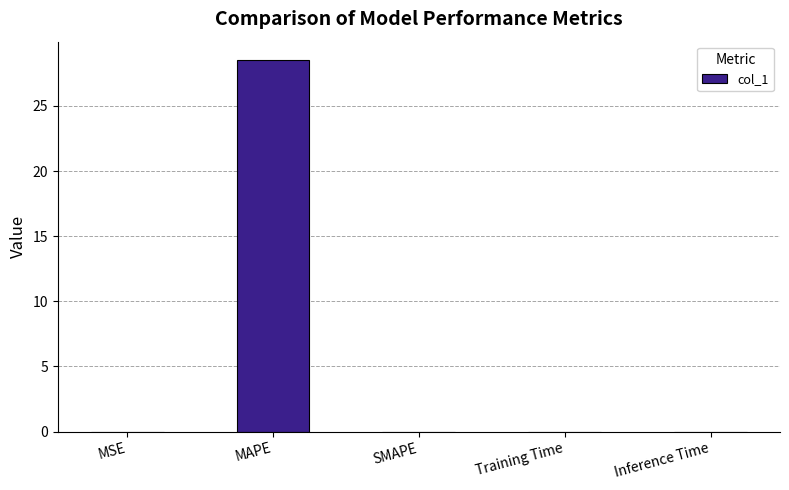

What is the maximum value shown in the chart?

28.5